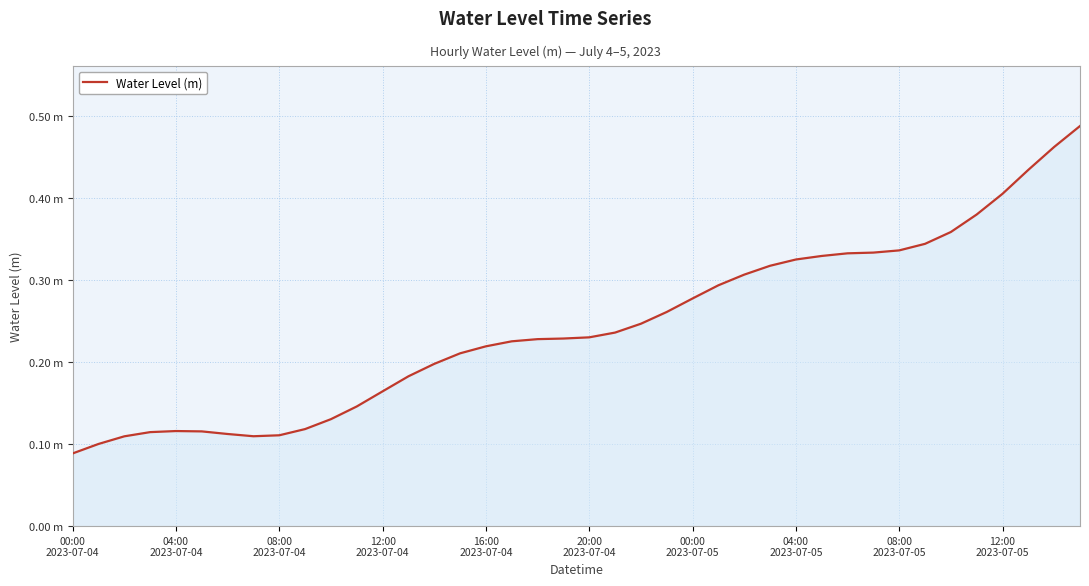

Reading left to right, list all the values displayed in this chart.

0.1	0.1	0.1	0.1	0.1	0.1	0.1	0.1	0.1	0.1	0.1	0.1	0.2	0.2	0.2	0.2	0.2	0.2	0.2	0.2	0.2	0.2	0.2	0.3	0.3	0.3	0.3	0.3	0.3	0.3	0.3	0.3	0.3	0.3	0.4	0.4	0.4	0.4	0.5	0.5